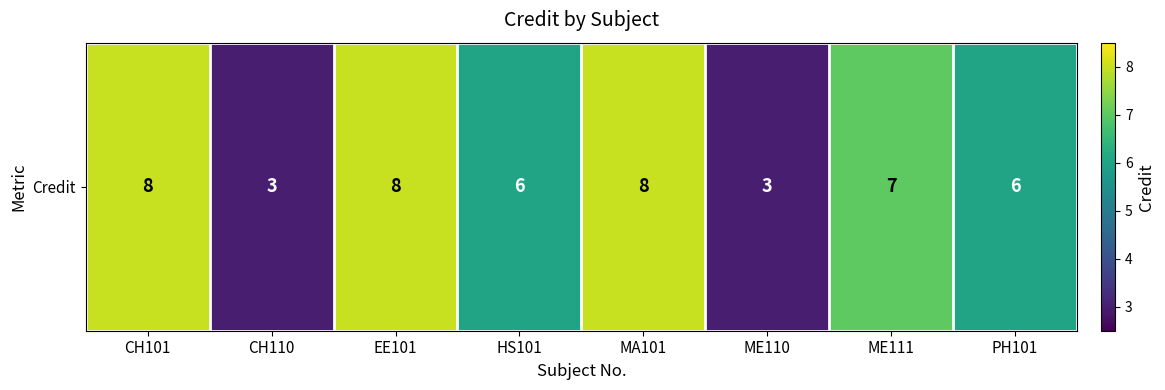

At which label is the value closest to 5?

HS101